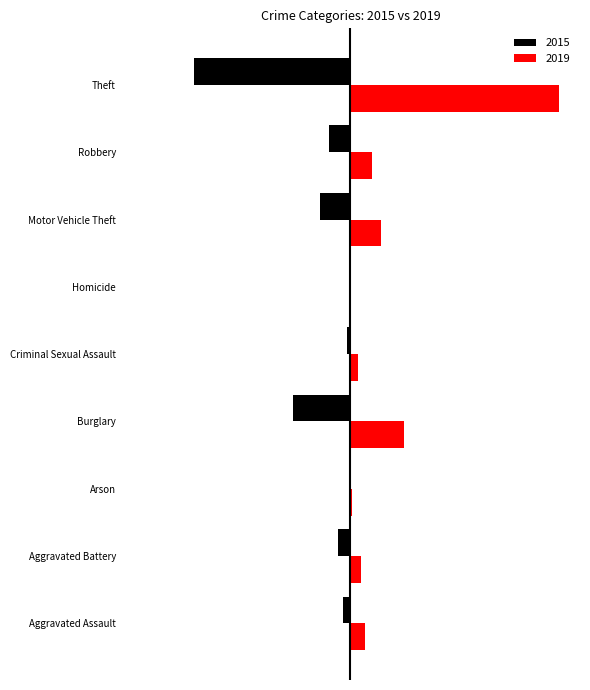

What are all the series names shown in the legend?

2015, 2019